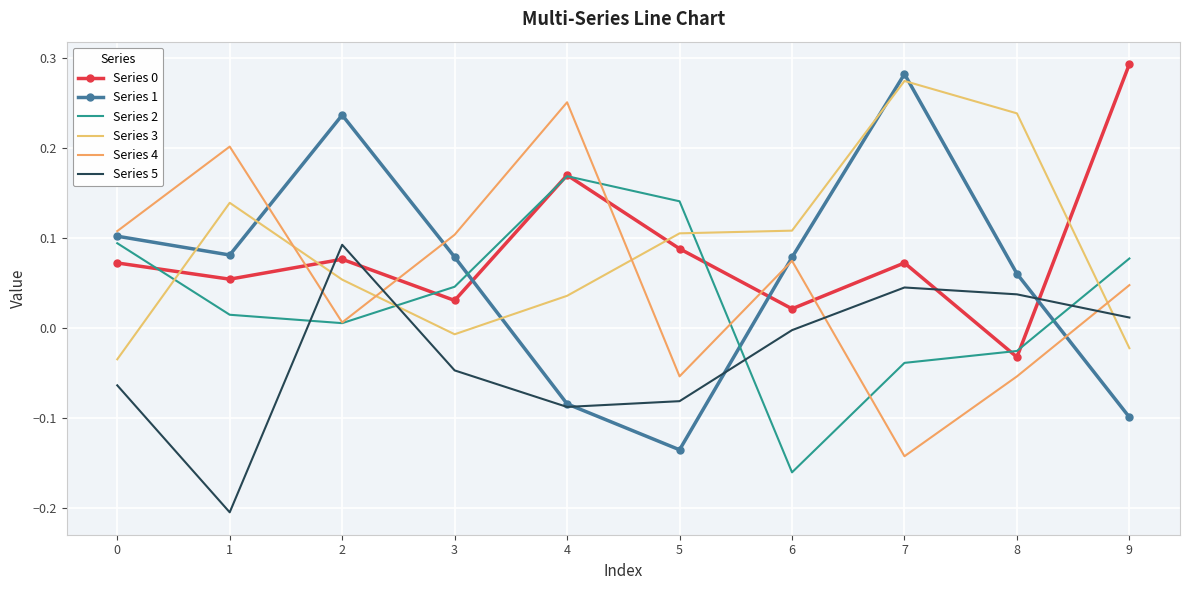

Between 4 and 6, which series saw the biggest shift?

Series 2